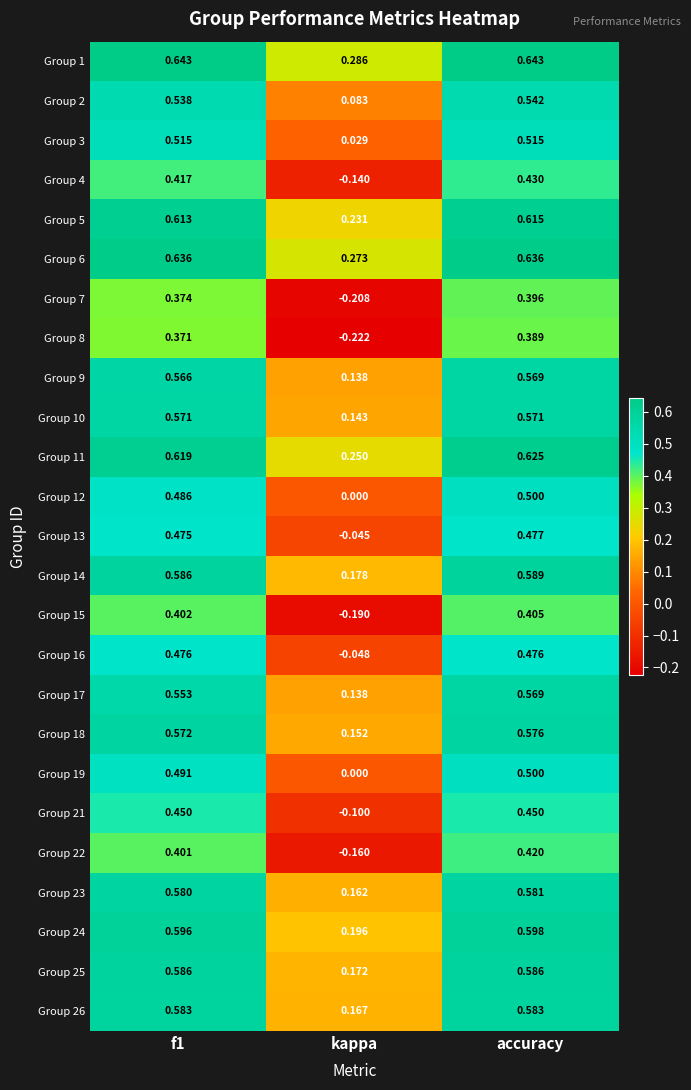

Which category has the lowest value in the Group 4 series?

kappa